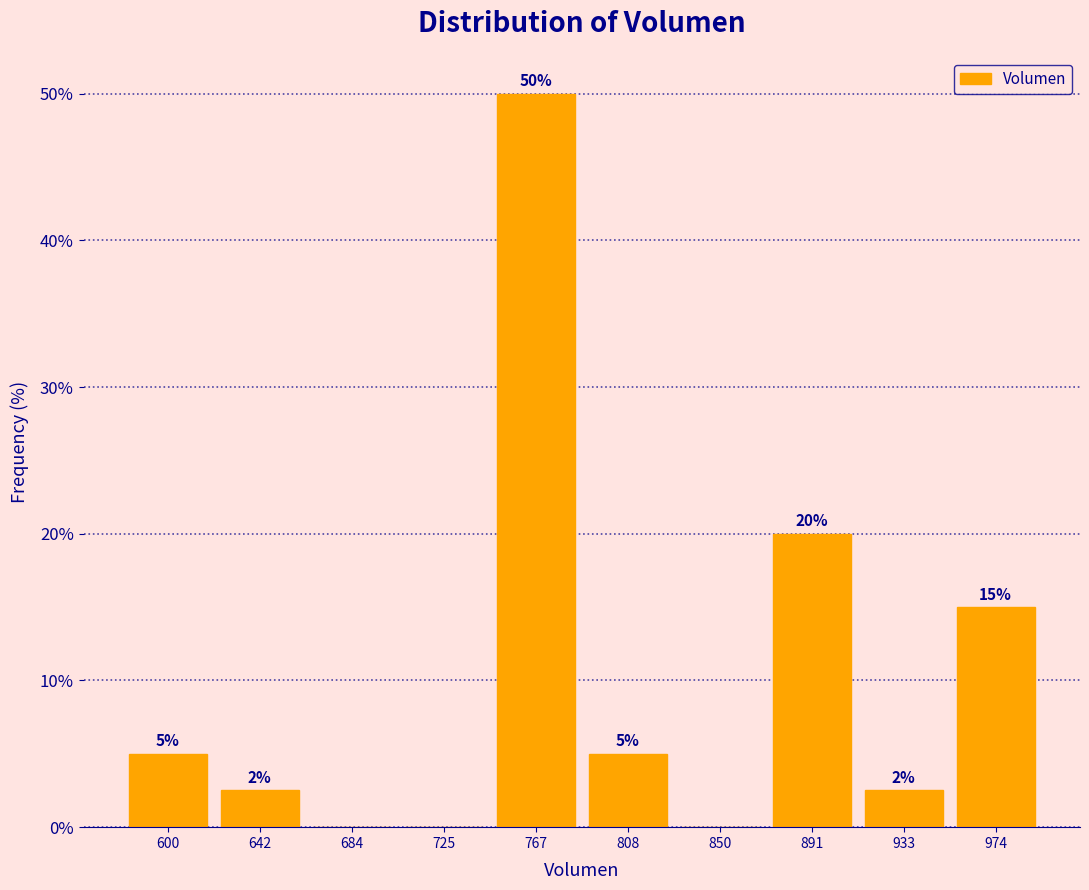

Which range on the x-axis has the tallest bar?

745 to 785